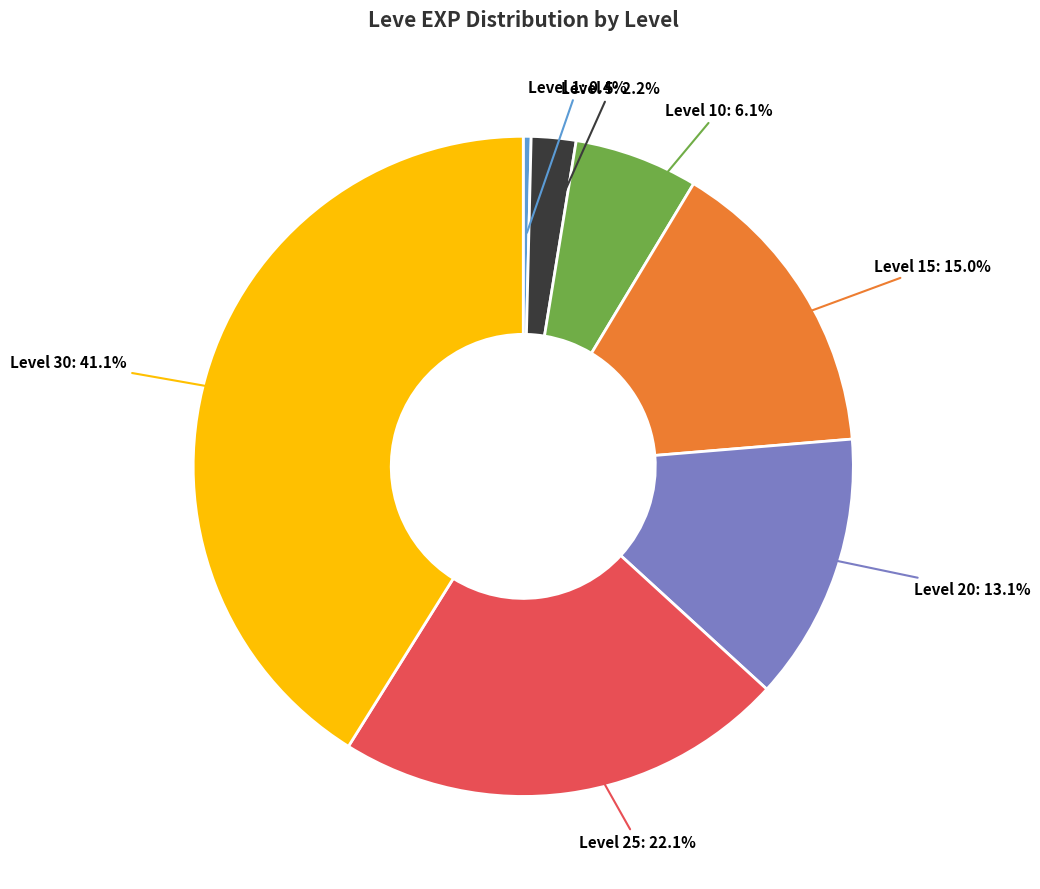

What is the largest slice in the pie chart?

Level 30: 41.1%